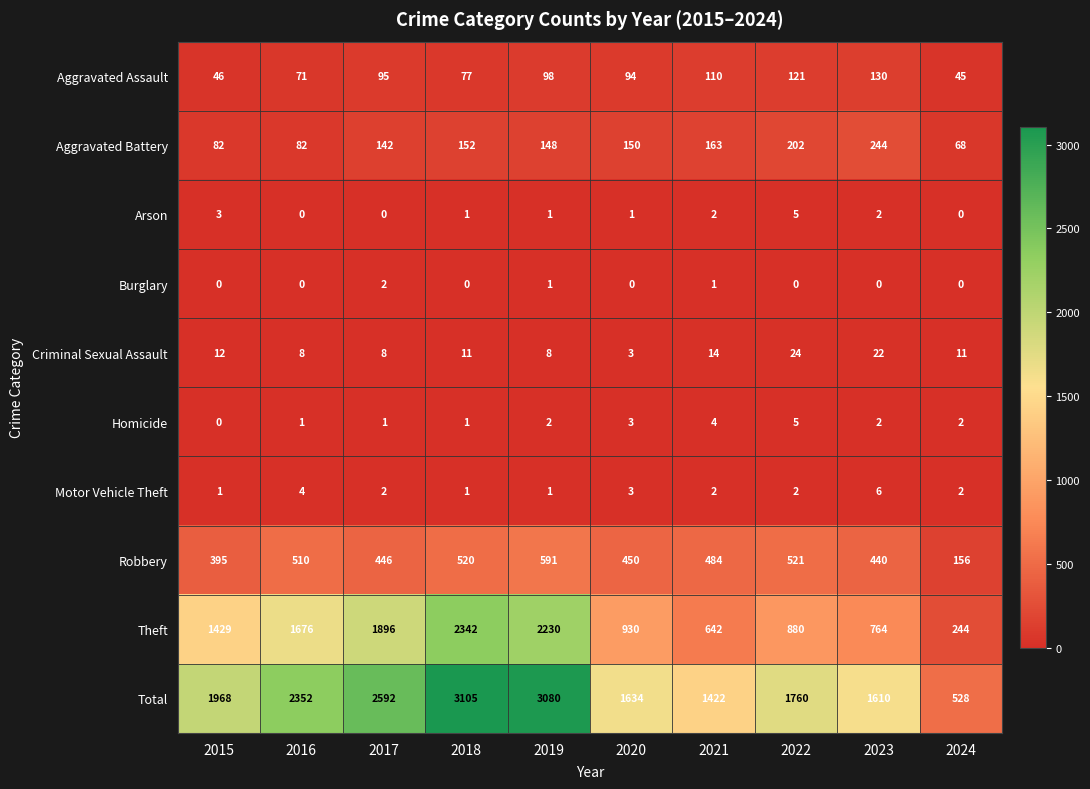

Which series has the largest range (max minus min)?

Total